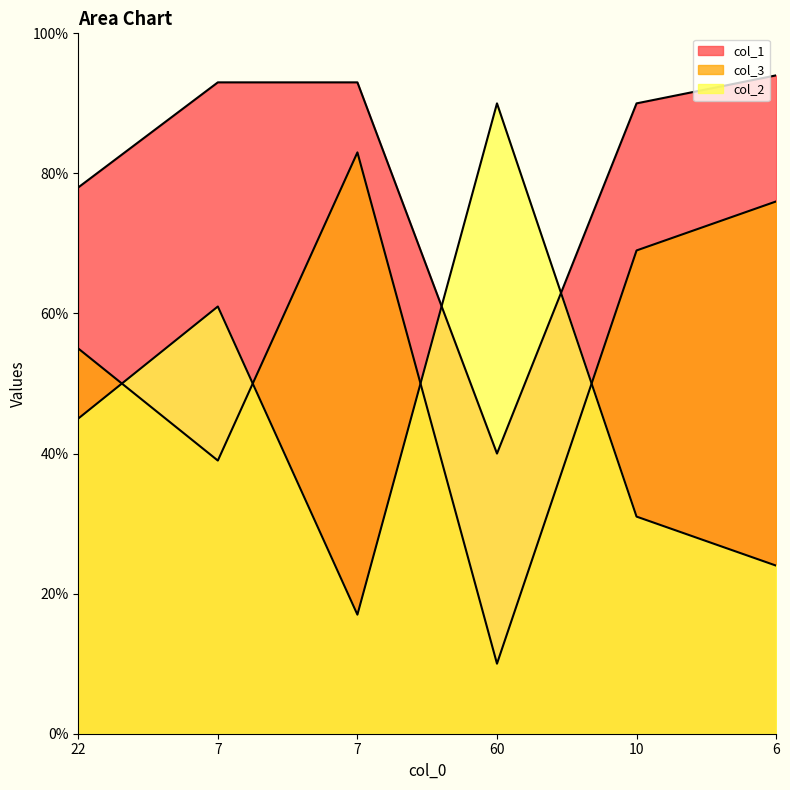

At which label does col_1 first exceed 93?

6